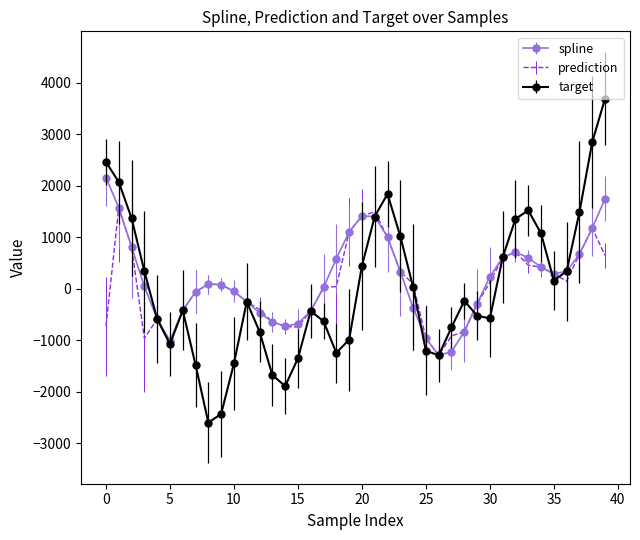

Which series has the largest range (max minus min)?

target